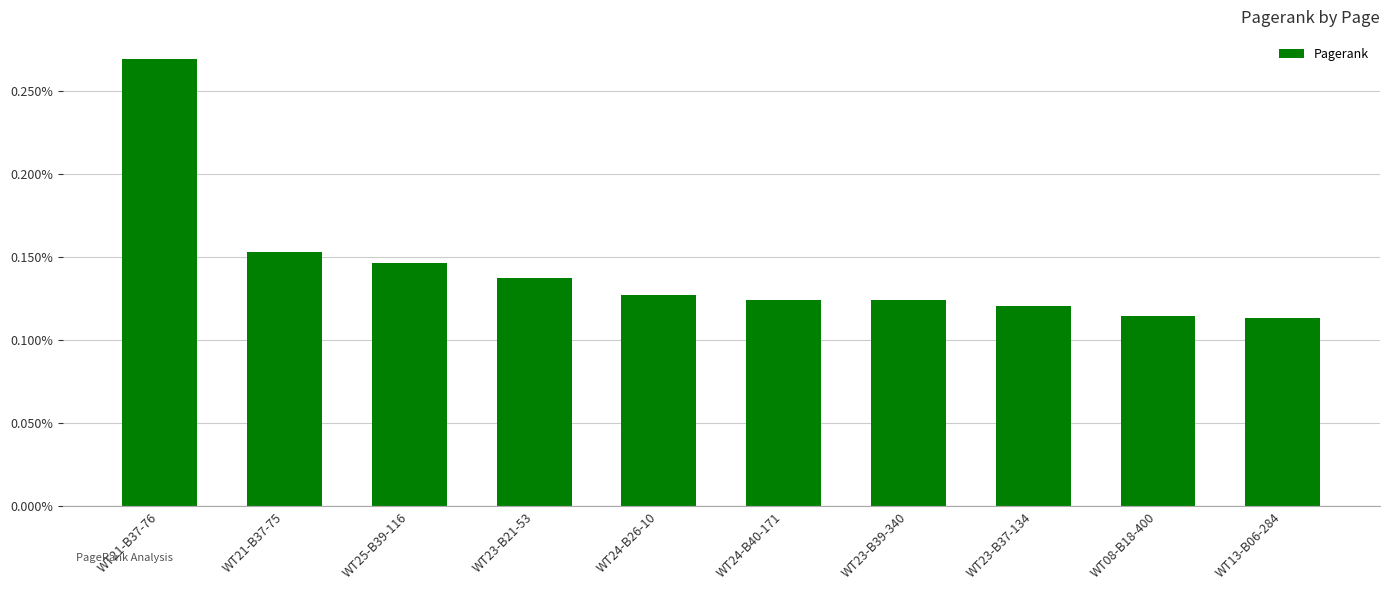

How many values are between 0 and 1?

10